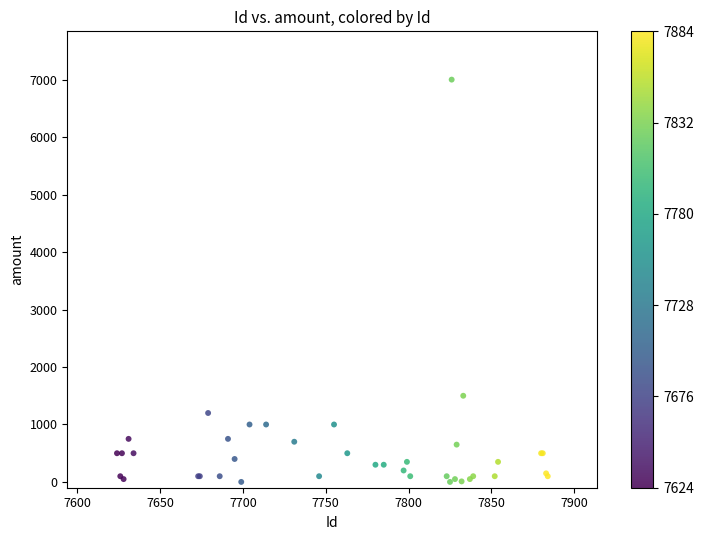

What Y value in the scatter plot is closest to 3500?

1500